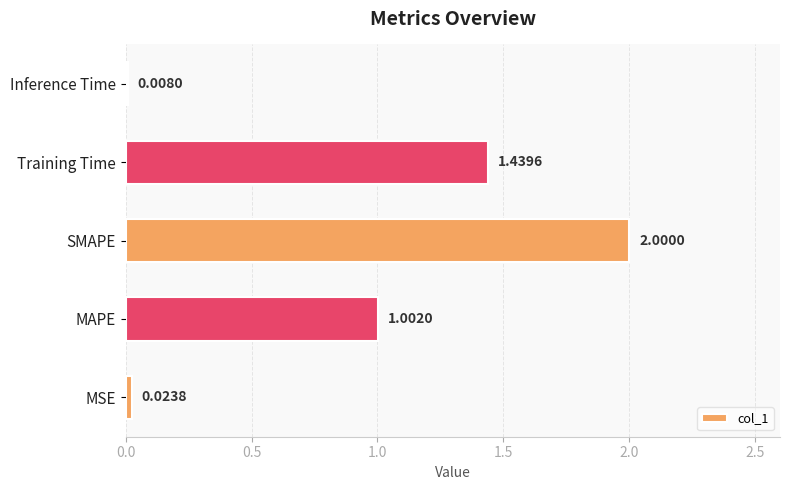

Between SMAPE and MAPE, which is larger?

SMAPE